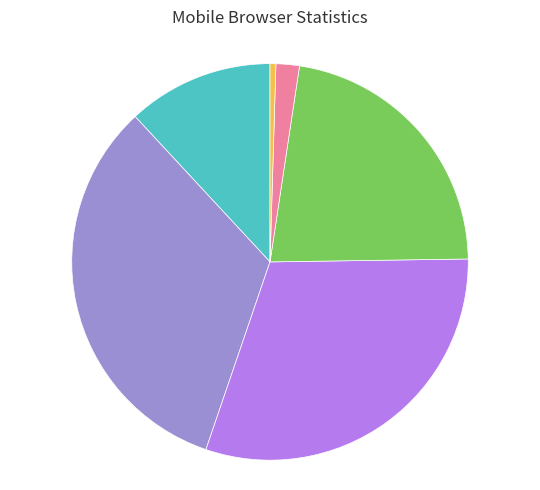

Does any single category account for the majority?

No